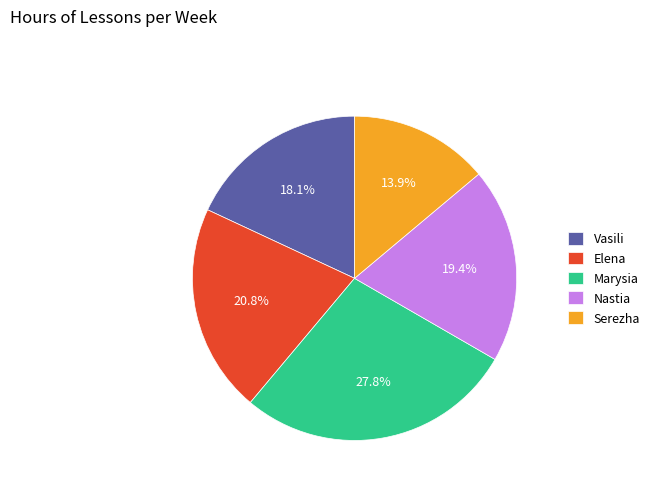

What percentage is the Elena slice, to the nearest percent?

21%